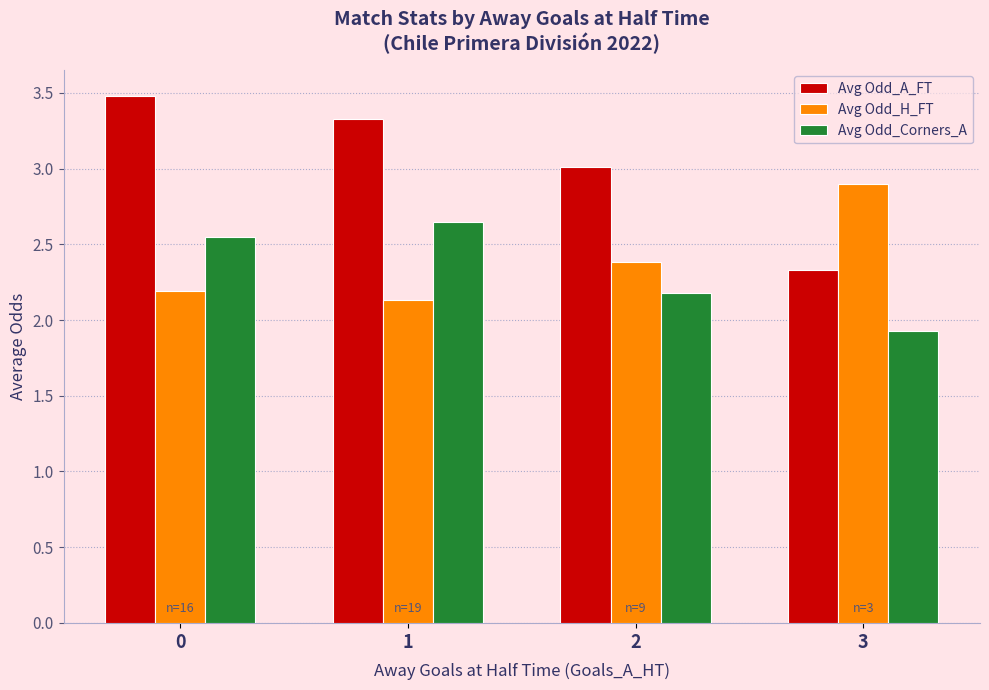

Which series has the largest total across all categories?

Avg Odd_A_FT